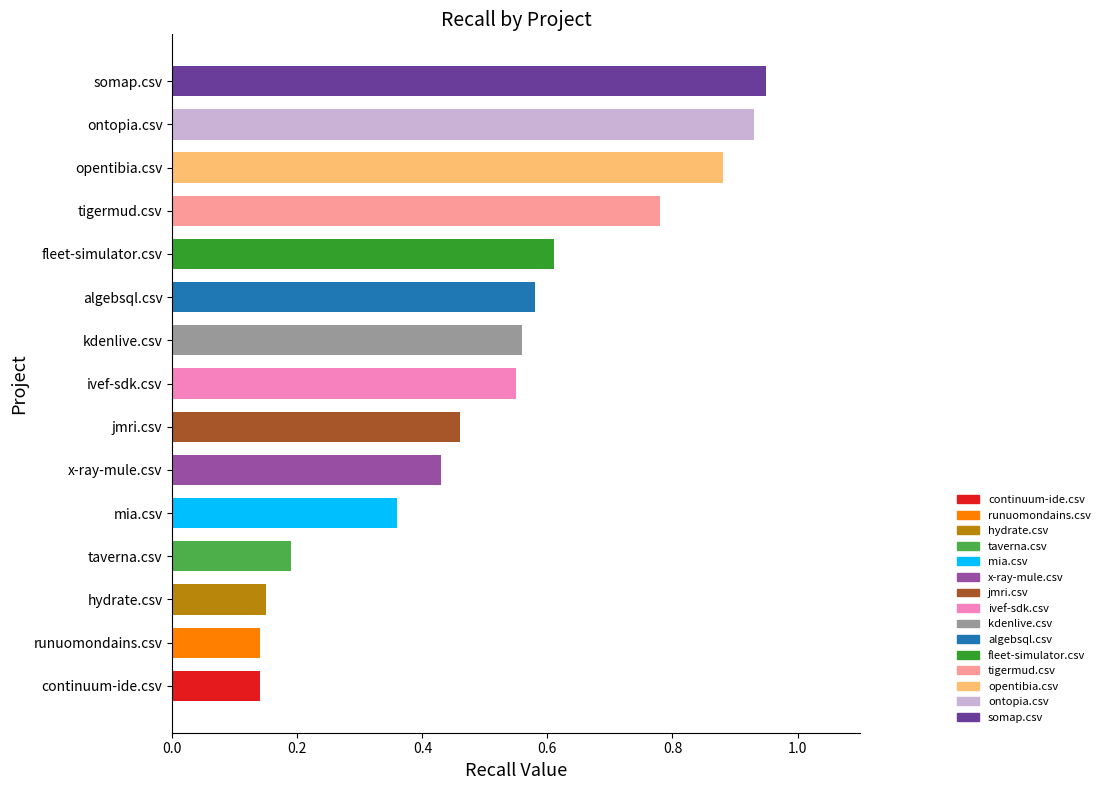

The chart shows a value of 0.6 at algebsql.csv. True or false?

True